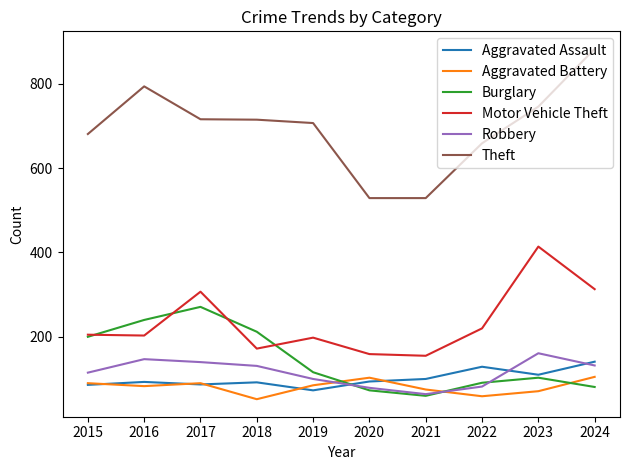

True or false: Motor Vehicle Theft has a value of 313 at 2024.

True